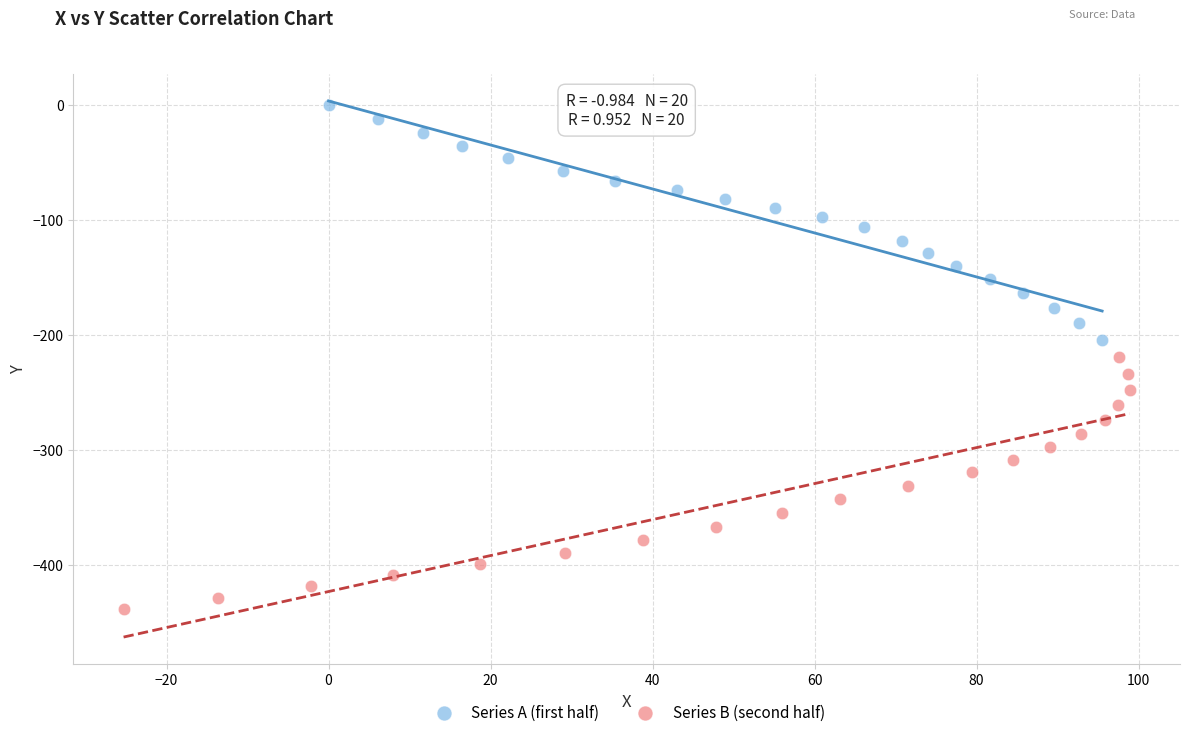

Which series reaches the maximum Y coordinate?

Series A (first half)